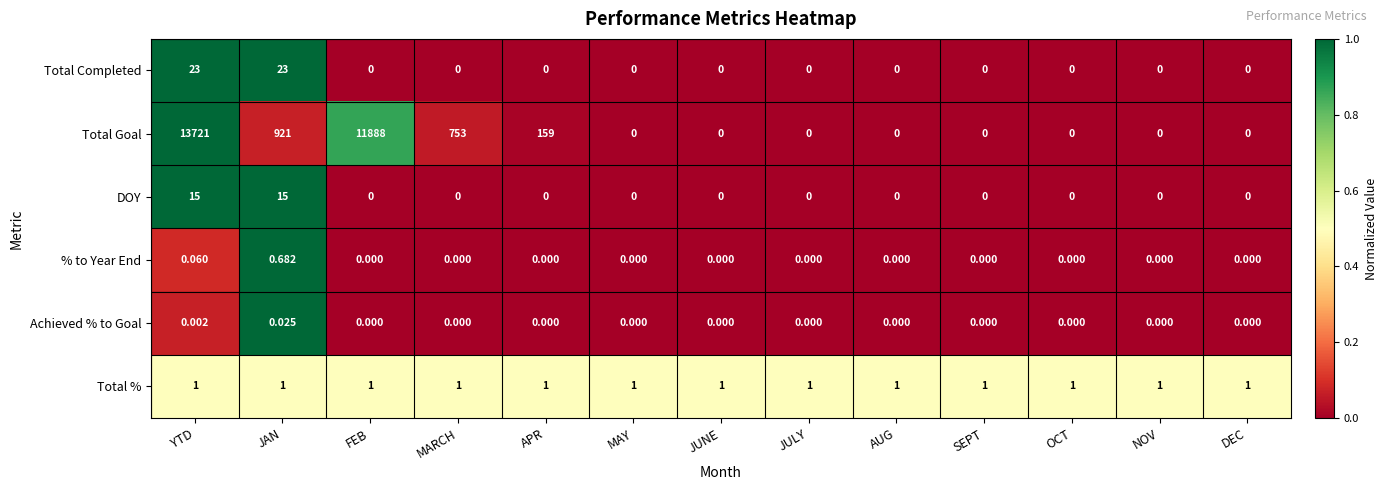

At which category is the sum across all series the highest?

YTD